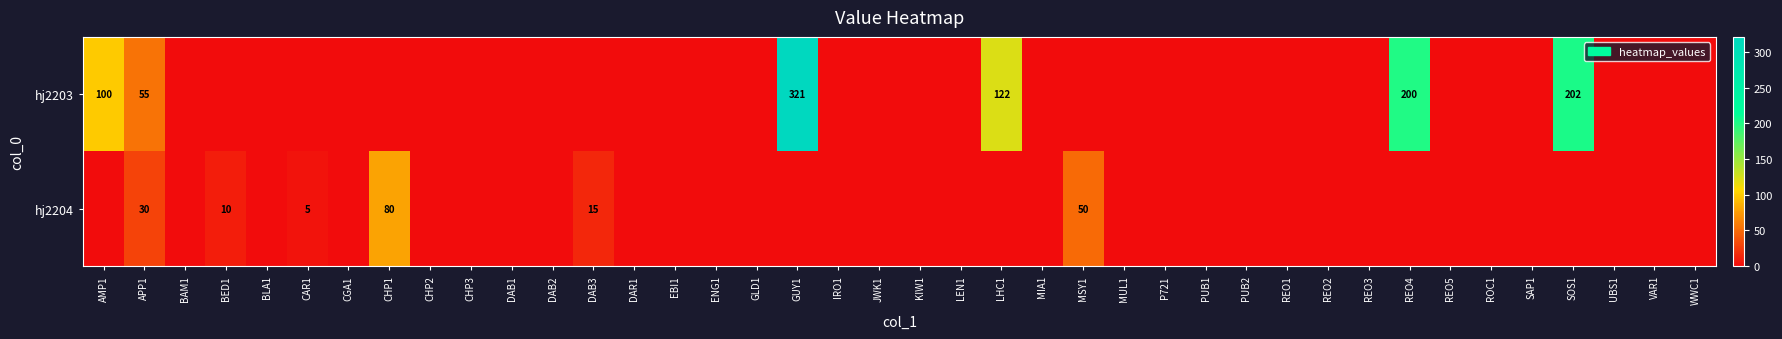

True or false: hj2204 has a value of 40 at APP1.

False